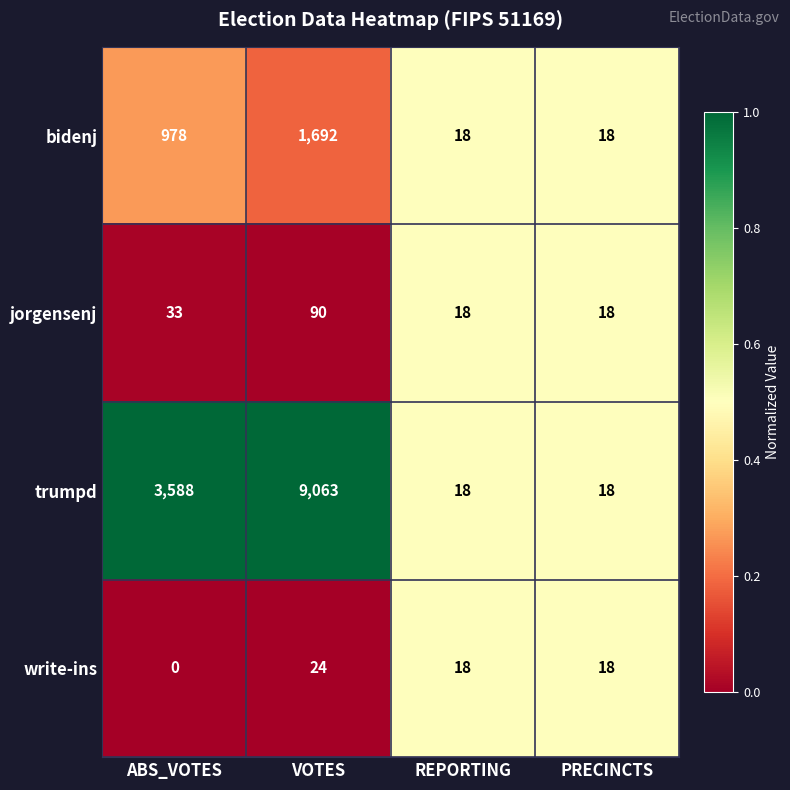

What is the total value across all series at VOTES?

10869